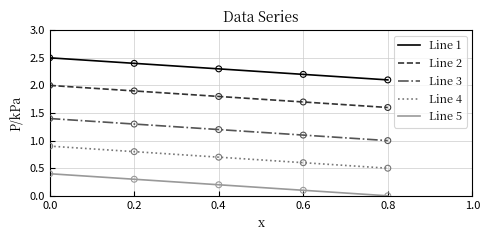

Which series has the largest total across all categories?

Line 1